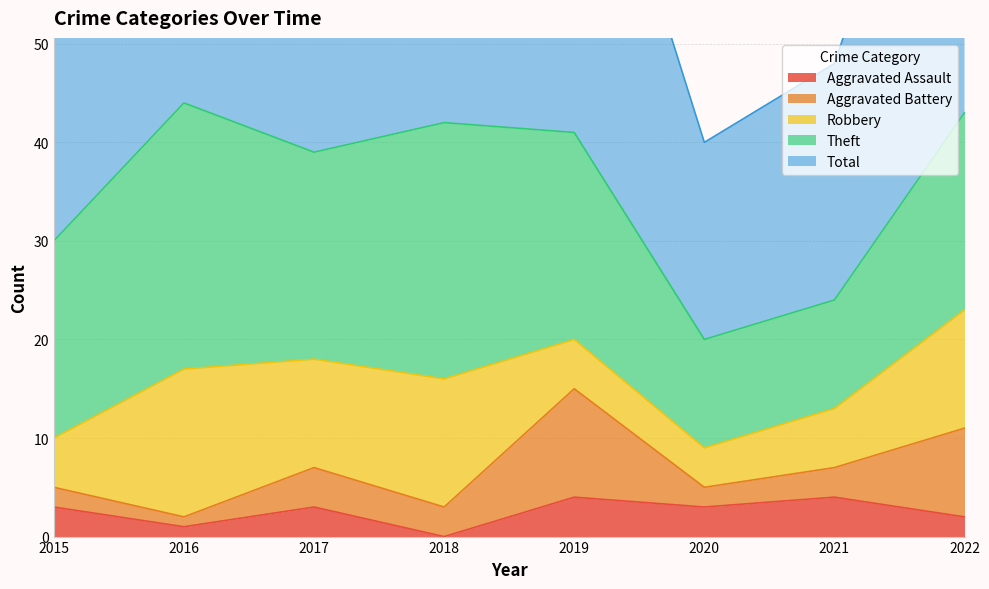

Rank the categories by Total value from highest to lowest.

2016, 2022, 2018, 2019, 2017, 2015, 2021, 2020